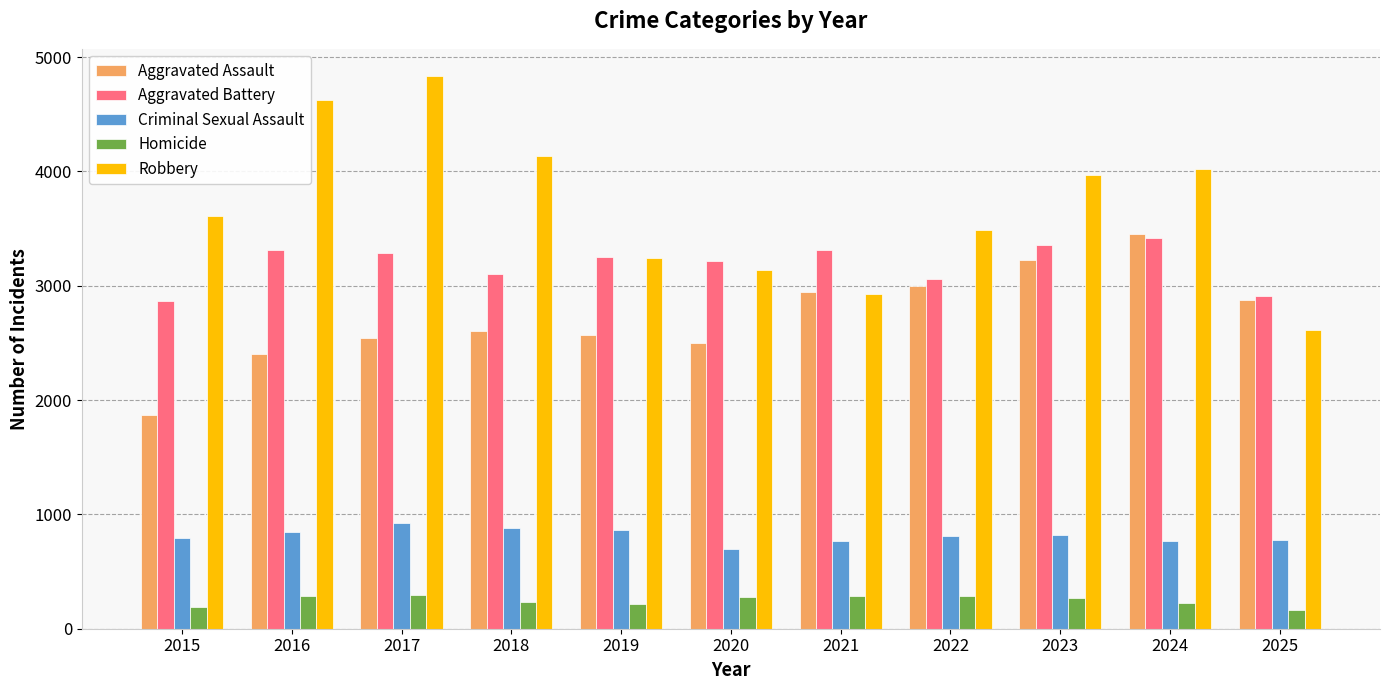

The value of Aggravated Assault at 2018 is 1813. True or false?

False